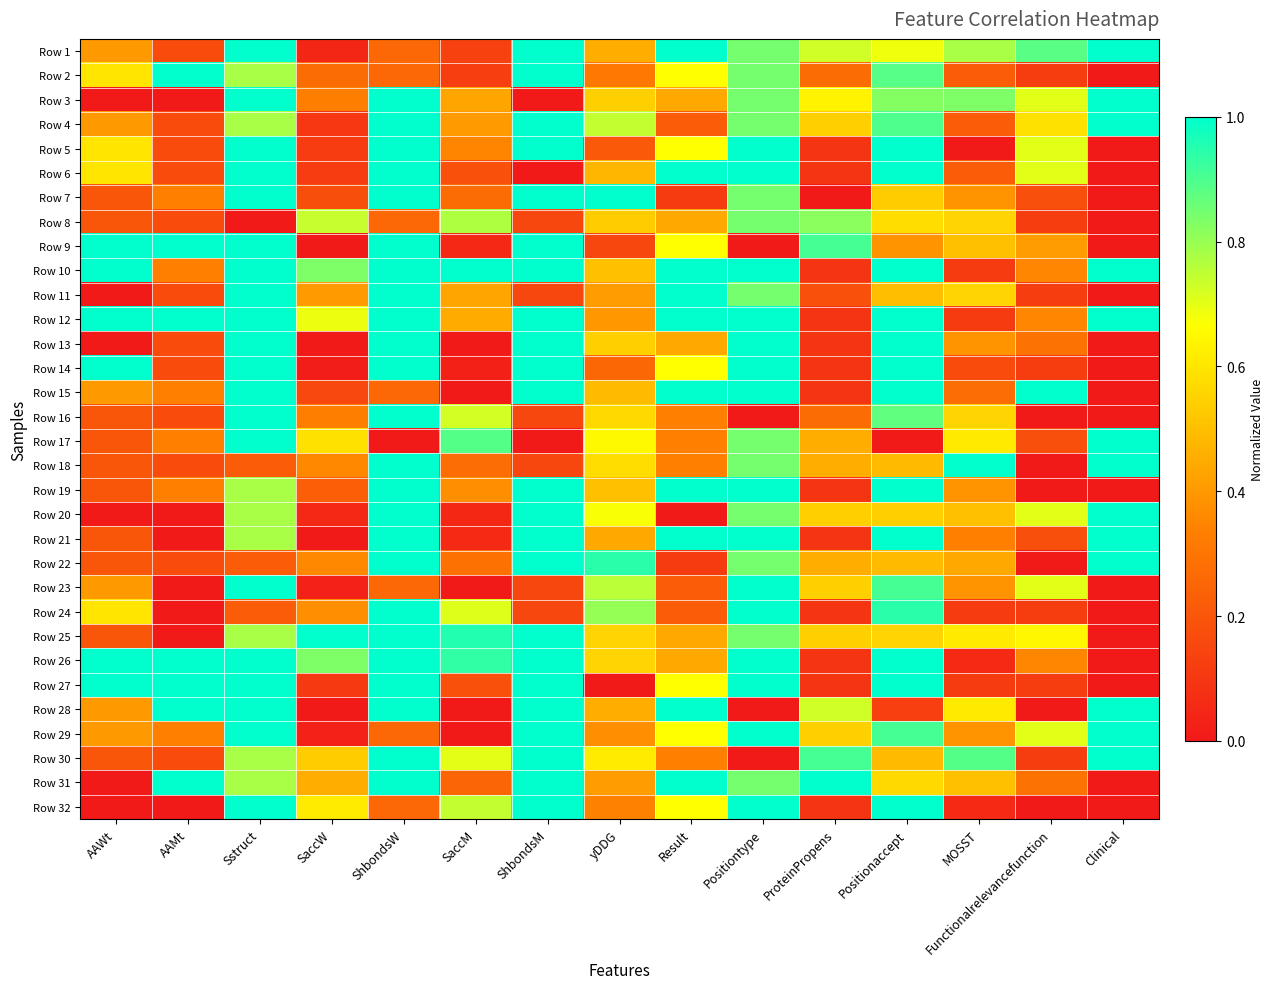

Reading left to right, extract all data points from this chart.

Row 1: AAWt=0.4	AAMt=0.2	Sstruct=1.0	SaccW=0.0	ShbondsW=0.3	SaccM=0.1	ShbondsM=1.0	yDDG=0.5	Result=1.0	Positiontype=0.8	ProteinPropens=0.7	Positionaccept=0.7	MOSST=0.8	Functionalrelevancefunction=0.9	Clinical=1.0
Row 2: AAWt=0.6	AAMt=1.0	Sstruct=0.8	SaccW=0.3	ShbondsW=0.3	SaccM=0.1	ShbondsM=1.0	yDDG=0.3	Result=0.7	Positiontype=0.8	ProteinPropens=0.3	Positionaccept=0.9	MOSST=0.2	Functionalrelevancefunction=0.1	Clinical=0.0
Row 3: AAWt=0.0	AAMt=0.0	Sstruct=1.0	SaccW=0.3	ShbondsW=1.0	SaccM=0.4	ShbondsM=0.0	yDDG=0.5	Result=0.4	Positiontype=0.8	ProteinPropens=0.6	Positionaccept=0.8	MOSST=0.8	Functionalrelevancefunction=0.7	Clinical=1.0
Row 4: AAWt=0.4	AAMt=0.2	Sstruct=0.8	SaccW=0.1	ShbondsW=1.0	SaccM=0.4	ShbondsM=1.0	yDDG=0.7	Result=0.2	Positiontype=0.8	ProteinPropens=0.5	Positionaccept=0.9	MOSST=0.2	Functionalrelevancefunction=0.6	Clinical=1.0
Row 5: AAWt=0.6	AAMt=0.2	Sstruct=1.0	SaccW=0.1	ShbondsW=1.0	SaccM=0.3	ShbondsM=1.0	yDDG=0.2	Result=0.7	Positiontype=1.0	ProteinPropens=0.1	Positionaccept=1.0	MOSST=0.0	Functionalrelevancefunction=0.7	Clinical=0.0
Row 6: AAWt=0.6	AAMt=0.2	Sstruct=1.0	SaccW=0.1	ShbondsW=1.0	SaccM=0.2	ShbondsM=0.0	yDDG=0.5	Result=1.0	Positiontype=1.0	ProteinPropens=0.1	Positionaccept=1.0	MOSST=0.2	Functionalrelevancefunction=0.7	Clinical=0.0
Row 7: AAWt=0.2	AAMt=0.3	Sstruct=1.0	SaccW=0.2	ShbondsW=1.0	SaccM=0.3	ShbondsM=1.0	yDDG=1.0	Result=0.1	Positiontype=0.8	ProteinPropens=0.0	Positionaccept=0.5	MOSST=0.4	Functionalrelevancefunction=0.2	Clinical=0.0
Row 8: AAWt=0.2	AAMt=0.2	Sstruct=0.0	SaccW=0.7	ShbondsW=0.3	SaccM=0.8	ShbondsM=0.1	yDDG=0.5	Result=0.4	Positiontype=0.8	ProteinPropens=0.8	Positionaccept=0.6	MOSST=0.6	Functionalrelevancefunction=0.1	Clinical=0.0
Row 9: AAWt=1.0	AAMt=1.0	Sstruct=1.0	SaccW=0.0	ShbondsW=1.0	SaccM=0.1	ShbondsM=1.0	yDDG=0.2	Result=0.7	Positiontype=0.0	ProteinPropens=0.9	Positionaccept=0.4	MOSST=0.5	Functionalrelevancefunction=0.4	Clinical=0.0
Row 10: AAWt=1.0	AAMt=0.3	Sstruct=1.0	SaccW=0.8	ShbondsW=1.0	SaccM=1.0	ShbondsM=1.0	yDDG=0.5	Result=1.0	Positiontype=1.0	ProteinPropens=0.1	Positionaccept=1.0	MOSST=0.1	Functionalrelevancefunction=0.4	Clinical=1.0
Row 11: AAWt=0.0	AAMt=0.2	Sstruct=1.0	SaccW=0.4	ShbondsW=1.0	SaccM=0.4	ShbondsM=0.1	yDDG=0.4	Result=1.0	Positiontype=0.8	ProteinPropens=0.2	Positionaccept=0.5	MOSST=0.6	Functionalrelevancefunction=0.1	Clinical=0.0
Row 12: AAWt=1.0	AAMt=1.0	Sstruct=1.0	SaccW=0.7	ShbondsW=1.0	SaccM=0.4	ShbondsM=1.0	yDDG=0.4	Result=1.0	Positiontype=1.0	ProteinPropens=0.1	Positionaccept=1.0	MOSST=0.1	Functionalrelevancefunction=0.4	Clinical=1.0
Row 13: AAWt=0.0	AAMt=0.2	Sstruct=1.0	SaccW=0.0	ShbondsW=1.0	SaccM=0.0	ShbondsM=1.0	yDDG=0.5	Result=0.4	Positiontype=1.0	ProteinPropens=0.1	Positionaccept=1.0	MOSST=0.4	Functionalrelevancefunction=0.3	Clinical=0.0
Row 14: AAWt=1.0	AAMt=0.2	Sstruct=1.0	SaccW=0.0	ShbondsW=1.0	SaccM=0.0	ShbondsM=1.0	yDDG=0.3	Result=0.7	Positiontype=1.0	ProteinPropens=0.1	Positionaccept=1.0	MOSST=0.2	Functionalrelevancefunction=0.1	Clinical=0.0
Row 15: AAWt=0.4	AAMt=0.3	Sstruct=1.0	SaccW=0.2	ShbondsW=0.3	SaccM=0.0	ShbondsM=1.0	yDDG=0.5	Result=1.0	Positiontype=1.0	ProteinPropens=0.1	Positionaccept=1.0	MOSST=0.3	Functionalrelevancefunction=1.0	Clinical=0.0
Row 16: AAWt=0.2	AAMt=0.2	Sstruct=1.0	SaccW=0.3	ShbondsW=1.0	SaccM=0.7	ShbondsM=0.1	yDDG=0.6	Result=0.3	Positiontype=0.0	ProteinPropens=0.3	Positionaccept=0.9	MOSST=0.6	Functionalrelevancefunction=0.0	Clinical=0.0
Row 17: AAWt=0.2	AAMt=0.3	Sstruct=1.0	SaccW=0.6	ShbondsW=0.0	SaccM=0.9	ShbondsM=0.0	yDDG=0.7	Result=0.3	Positiontype=0.8	ProteinPropens=0.5	Positionaccept=0.0	MOSST=0.6	Functionalrelevancefunction=0.2	Clinical=1.0
Row 18: AAWt=0.2	AAMt=0.2	Sstruct=0.2	SaccW=0.4	ShbondsW=1.0	SaccM=0.3	ShbondsM=0.1	yDDG=0.6	Result=0.3	Positiontype=0.8	ProteinPropens=0.5	Positionaccept=0.5	MOSST=1.0	Functionalrelevancefunction=0.0	Clinical=1.0
Row 19: AAWt=0.2	AAMt=0.3	Sstruct=0.8	SaccW=0.2	ShbondsW=1.0	SaccM=0.4	ShbondsM=1.0	yDDG=0.5	Result=1.0	Positiontype=1.0	ProteinPropens=0.1	Positionaccept=1.0	MOSST=0.4	Functionalrelevancefunction=0.0	Clinical=0.0
Row 20: AAWt=0.0	AAMt=0.0	Sstruct=0.8	SaccW=0.1	ShbondsW=1.0	SaccM=0.0	ShbondsM=1.0	yDDG=0.7	Result=0.0	Positiontype=0.8	ProteinPropens=0.5	Positionaccept=0.5	MOSST=0.5	Functionalrelevancefunction=0.7	Clinical=1.0
Row 21: AAWt=0.2	AAMt=0.0	Sstruct=0.8	SaccW=0.0	ShbondsW=1.0	SaccM=0.1	ShbondsM=1.0	yDDG=0.4	Result=1.0	Positiontype=1.0	ProteinPropens=0.1	Positionaccept=1.0	MOSST=0.3	Functionalrelevancefunction=0.2	Clinical=1.0
Row 22: AAWt=0.2	AAMt=0.2	Sstruct=0.2	SaccW=0.4	ShbondsW=1.0	SaccM=0.3	ShbondsM=1.0	yDDG=0.9	Result=0.1	Positiontype=0.8	ProteinPropens=0.5	Positionaccept=0.5	MOSST=0.4	Functionalrelevancefunction=0.0	Clinical=1.0
Row 23: AAWt=0.4	AAMt=0.0	Sstruct=1.0	SaccW=0.0	ShbondsW=0.3	SaccM=0.0	ShbondsM=0.1	yDDG=0.8	Result=0.2	Positiontype=1.0	ProteinPropens=0.5	Positionaccept=0.9	MOSST=0.4	Functionalrelevancefunction=0.7	Clinical=0.0
Row 24: AAWt=0.6	AAMt=0.0	Sstruct=0.2	SaccW=0.4	ShbondsW=1.0	SaccM=0.7	ShbondsM=0.1	yDDG=0.8	Result=0.2	Positiontype=1.0	ProteinPropens=0.1	Positionaccept=0.9	MOSST=0.1	Functionalrelevancefunction=0.1	Clinical=0.0
Row 25: AAWt=0.2	AAMt=0.0	Sstruct=0.8	SaccW=1.0	ShbondsW=1.0	SaccM=1.0	ShbondsM=1.0	yDDG=0.6	Result=0.4	Positiontype=0.8	ProteinPropens=0.5	Positionaccept=0.6	MOSST=0.6	Functionalrelevancefunction=0.6	Clinical=0.0
Row 26: AAWt=1.0	AAMt=1.0	Sstruct=1.0	SaccW=0.8	ShbondsW=1.0	SaccM=0.9	ShbondsM=1.0	yDDG=0.6	Result=0.4	Positiontype=1.0	ProteinPropens=0.1	Positionaccept=1.0	MOSST=0.1	Functionalrelevancefunction=0.4	Clinical=0.0
Row 27: AAWt=1.0	AAMt=1.0	Sstruct=1.0	SaccW=0.1	ShbondsW=1.0	SaccM=0.2	ShbondsM=1.0	yDDG=0.0	Result=0.7	Positiontype=1.0	ProteinPropens=0.1	Positionaccept=1.0	MOSST=0.1	Functionalrelevancefunction=0.1	Clinical=0.0
Row 28: AAWt=0.4	AAMt=1.0	Sstruct=1.0	SaccW=0.0	ShbondsW=1.0	SaccM=0.0	ShbondsM=1.0	yDDG=0.5	Result=1.0	Positiontype=0.0	ProteinPropens=0.7	Positionaccept=0.1	MOSST=0.6	Functionalrelevancefunction=0.0	Clinical=1.0
Row 29: AAWt=0.4	AAMt=0.3	Sstruct=1.0	SaccW=0.0	ShbondsW=0.3	SaccM=0.0	ShbondsM=1.0	yDDG=0.4	Result=0.7	Positiontype=1.0	ProteinPropens=0.5	Positionaccept=0.9	MOSST=0.4	Functionalrelevancefunction=0.7	Clinical=1.0
Row 30: AAWt=0.2	AAMt=0.2	Sstruct=0.8	SaccW=0.5	ShbondsW=1.0	SaccM=0.7	ShbondsM=1.0	yDDG=0.6	Result=0.3	Positiontype=0.0	ProteinPropens=0.9	Positionaccept=0.5	MOSST=0.9	Functionalrelevancefunction=0.1	Clinical=1.0
Row 31: AAWt=0.0	AAMt=1.0	Sstruct=0.8	SaccW=0.5	ShbondsW=1.0	SaccM=0.2	ShbondsM=1.0	yDDG=0.4	Result=1.0	Positiontype=0.8	ProteinPropens=1.0	Positionaccept=0.6	MOSST=0.5	Functionalrelevancefunction=0.3	Clinical=0.0
Row 32: AAWt=0.0	AAMt=0.0	Sstruct=1.0	SaccW=0.6	ShbondsW=0.3	SaccM=0.7	ShbondsM=1.0	yDDG=0.3	Result=0.7	Positiontype=1.0	ProteinPropens=0.1	Positionaccept=1.0	MOSST=0.1	Functionalrelevancefunction=0.0	Clinical=0.0